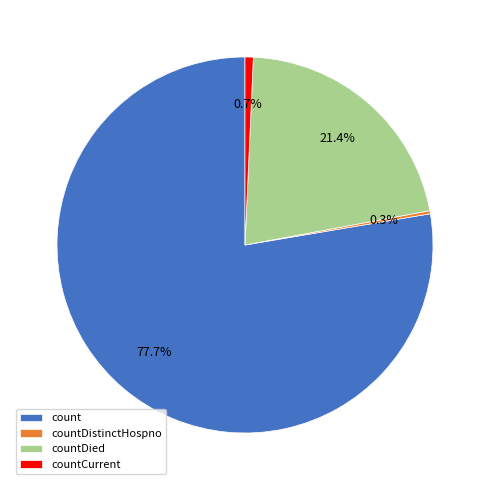

Which slice is the largest?

count